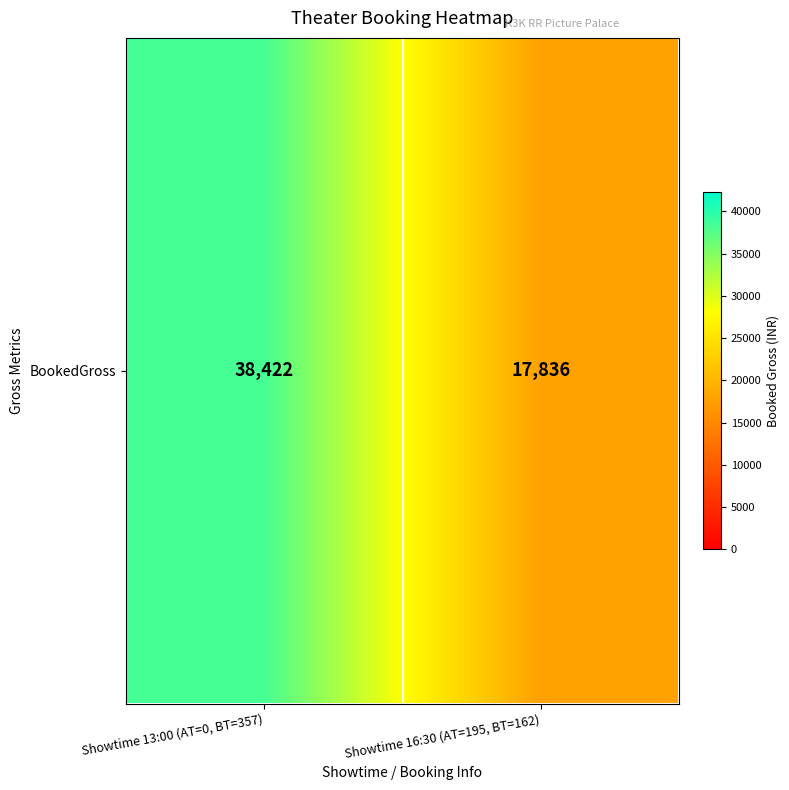

Which has a higher value, Showtime 16:30 (AT=195, BT=162) or Showtime 13:00 (AT=0, BT=357)?

Showtime 13:00 (AT=0, BT=357)